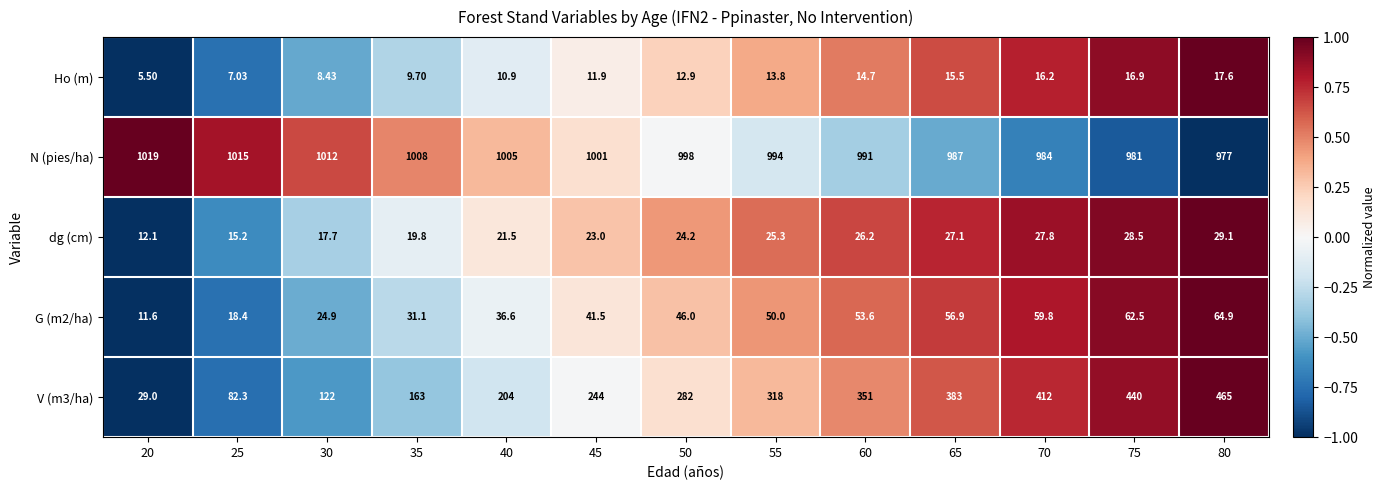

Which series has the largest total across all categories?

N (pies/ha)